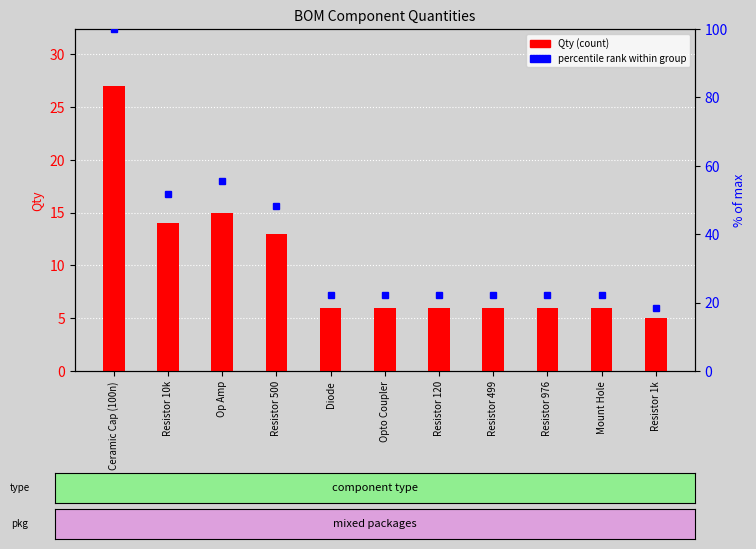

Reading left to right, what are all the values shown in this chart?

Qty (count): 27.0	14.0	15.0	13.0	6.0	6.0	6.0	6.0	6.0	6.0	5.0
percentile rank within group: 100.0	51.9	55.6	48.1	22.2	22.2	22.2	22.2	22.2	22.2	18.5